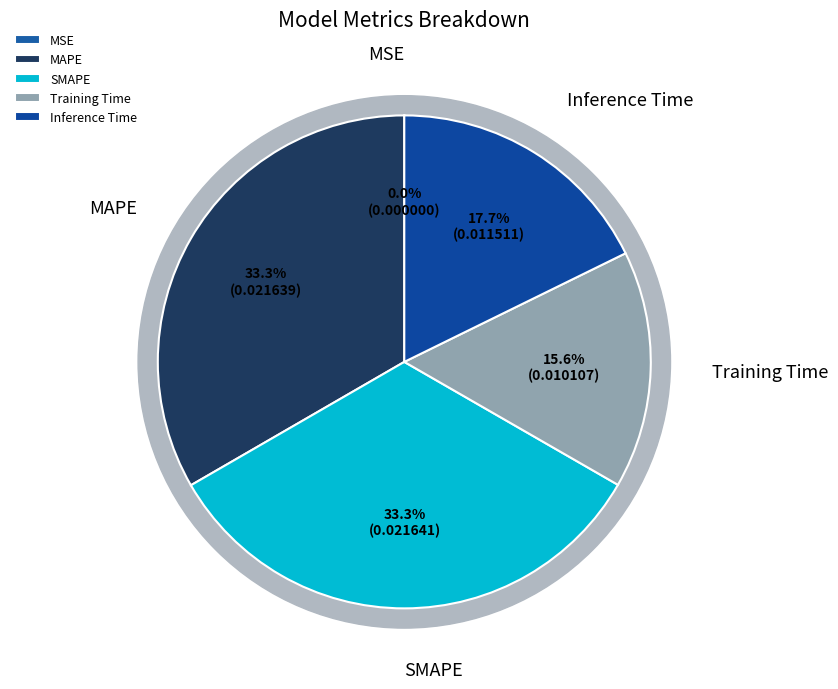

To the nearest percent, what portion does Training Time represent?

16%